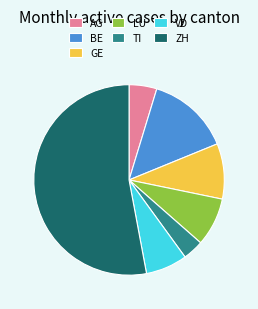

Does any single category account for the majority?

Yes